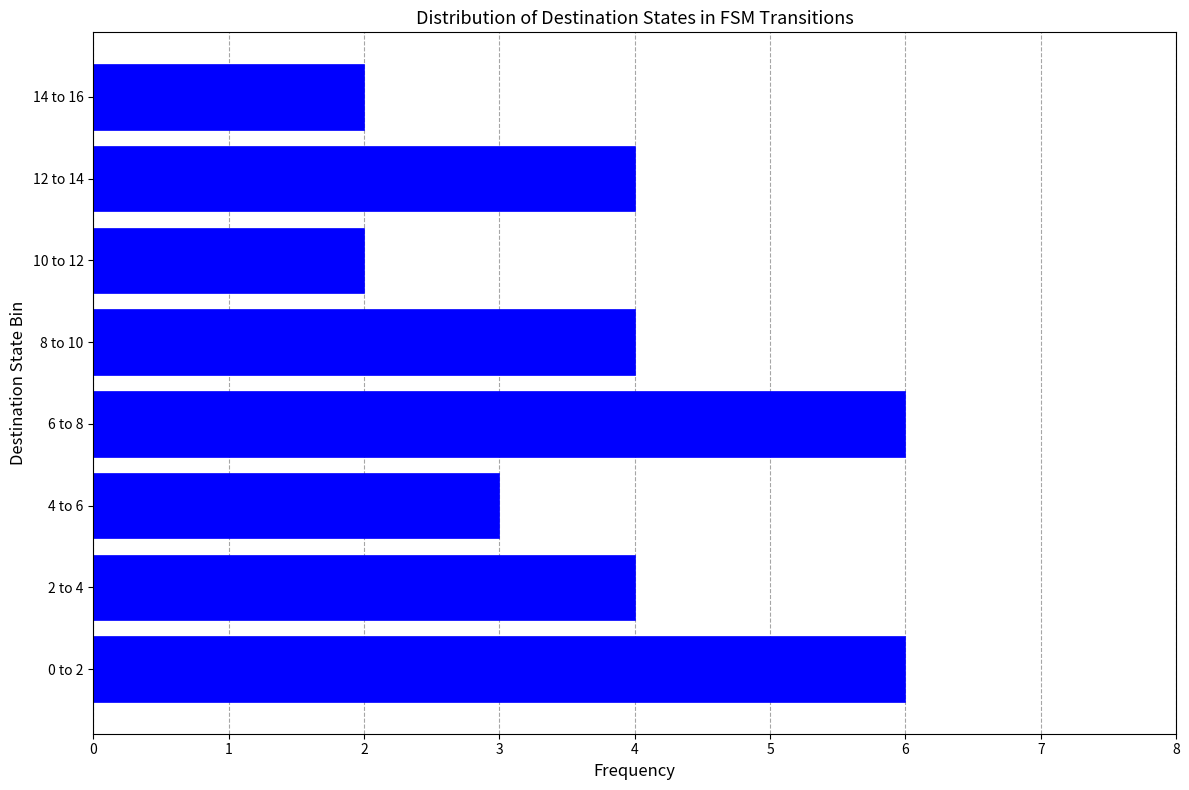

Reading top to bottom, transcribe all the data shown in this chart.

14 to 16=2	12 to 14=4	10 to 12=2	8 to 10=4	6 to 8=6	4 to 6=3	2 to 4=4	0 to 2=6